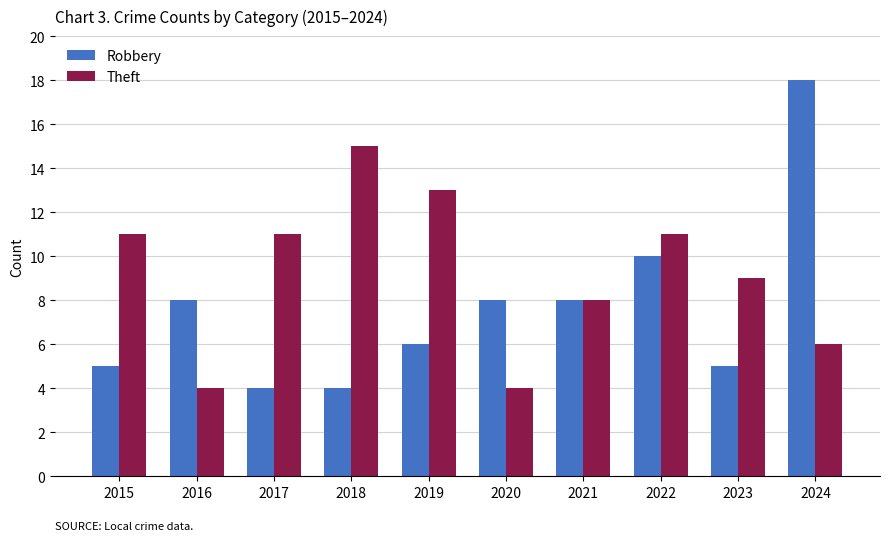

Rank the series by their maximum value, from lowest to highest.

Theft, Robbery